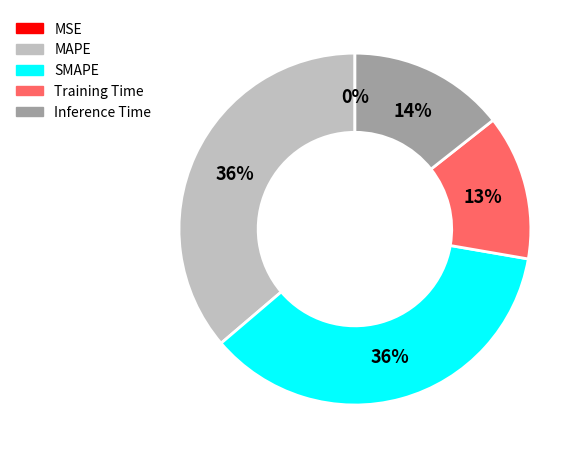

Between Inference Time and SMAPE, which is larger?

SMAPE